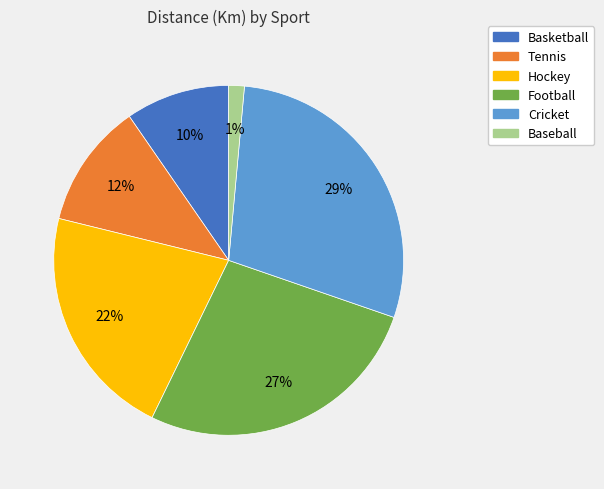

What is the smallest slice in the pie chart?

Baseball